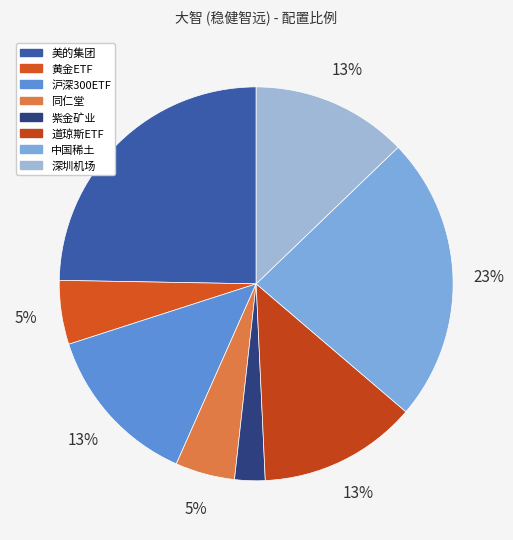

What percentage is the 中国稀土 slice, to the nearest percent?

23%